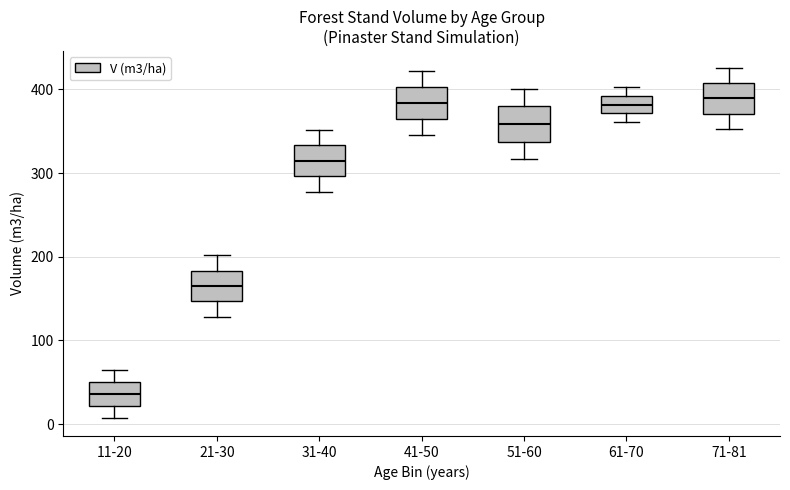

Where is the lower edge of the box for 51-60 on the y-axis? The values are not printed on the chart, so give them approximately, as read against the axis.

340